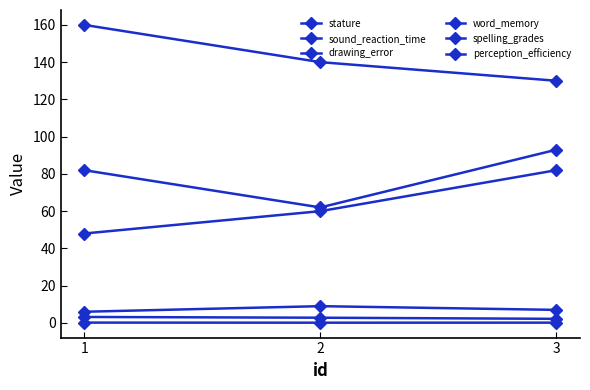

True or false: sound_reaction_time has a value of 0.1 at 2.

True